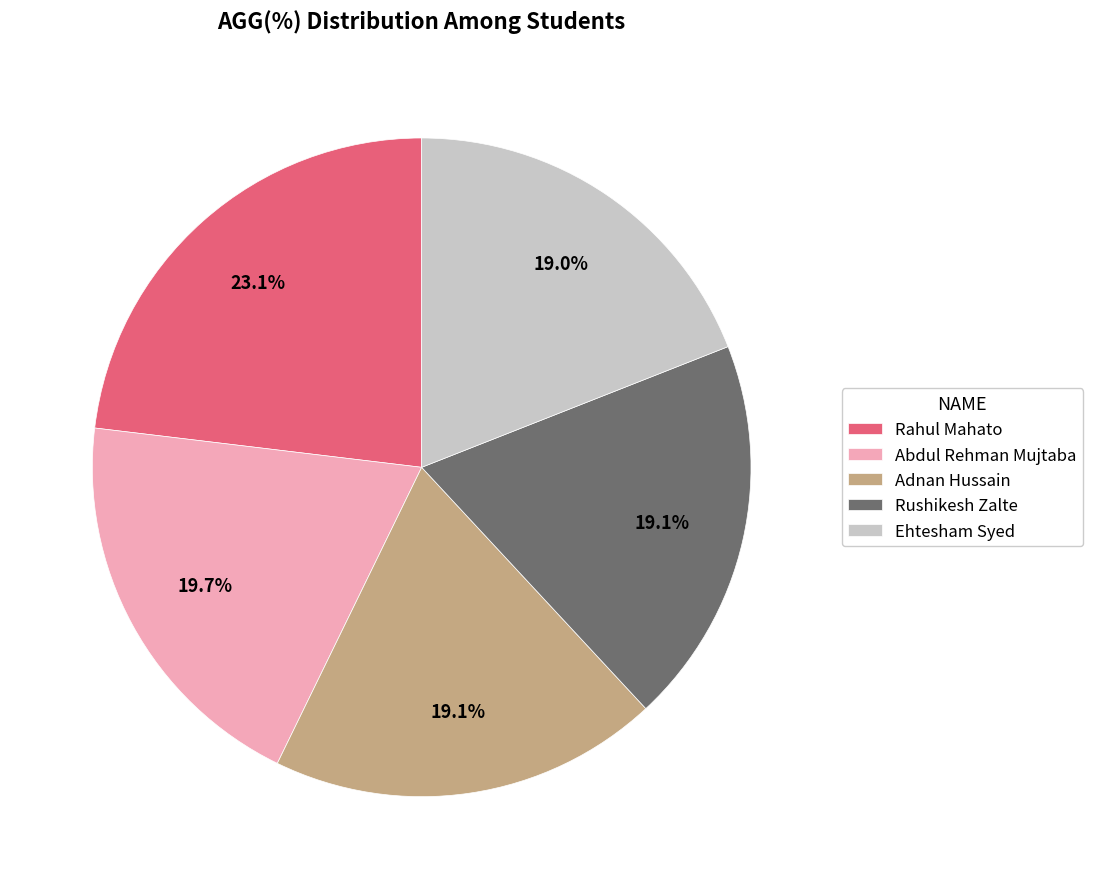

To the nearest percent, what is the combined percentage of Ehtesham Syed and Rahul Mahato?

42%